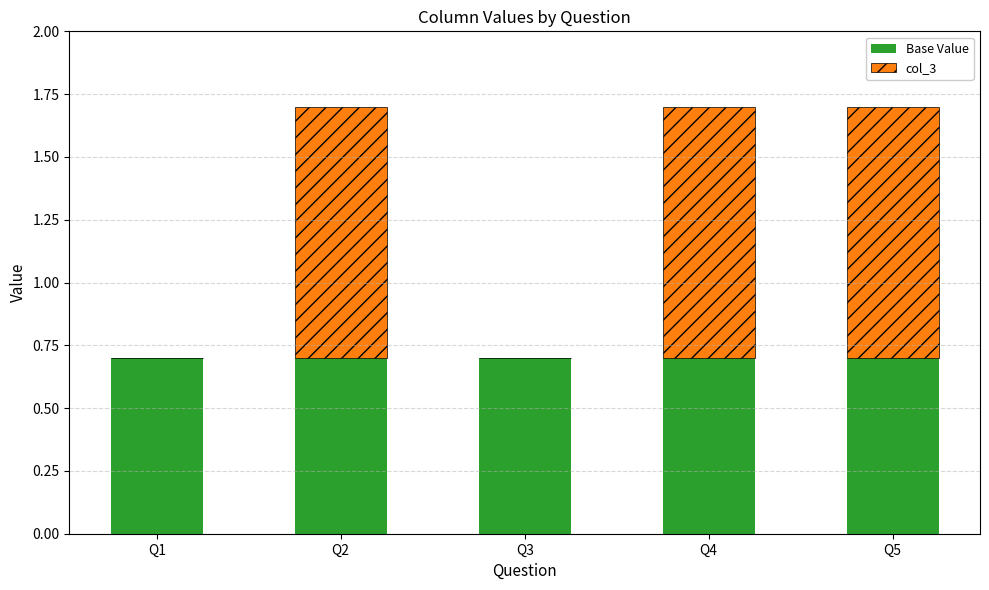

Reading left to right, list the values for the Base Value series.

Q1=0.7	Q2=0.7	Q3=0.7	Q4=0.7	Q5=0.7